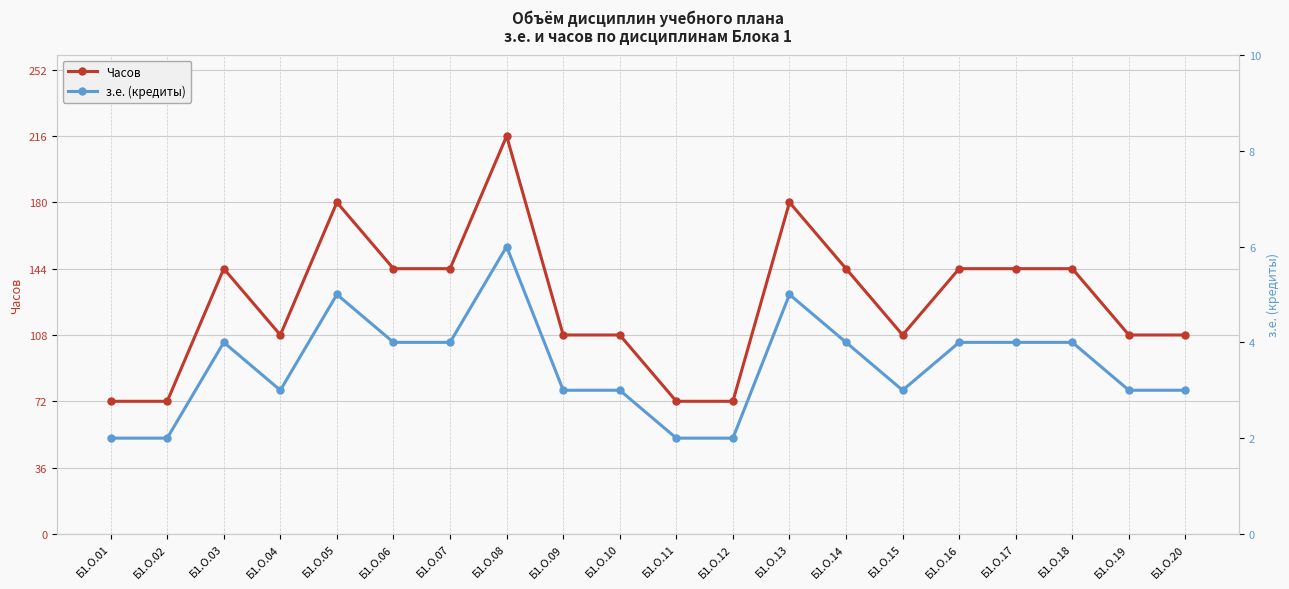

What is the minimum value for з.е. (кредиты)?

2